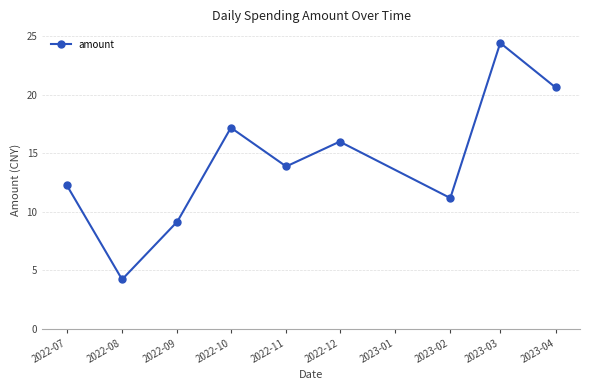

Reading left to right, list all the values displayed in this chart.

12.3	4.2	9.2	17.2	13.9	16.0	11.2	24.4	20.6